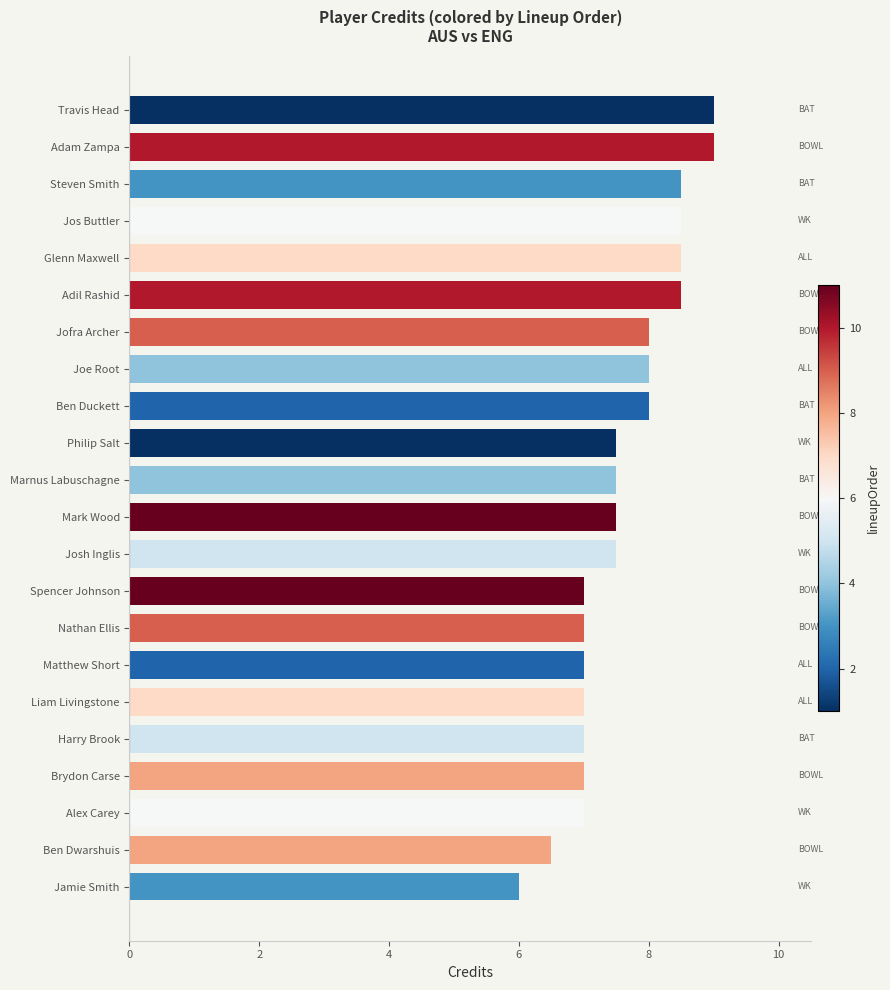

Is it true that the value at Glenn Maxwell is 2.9?

False